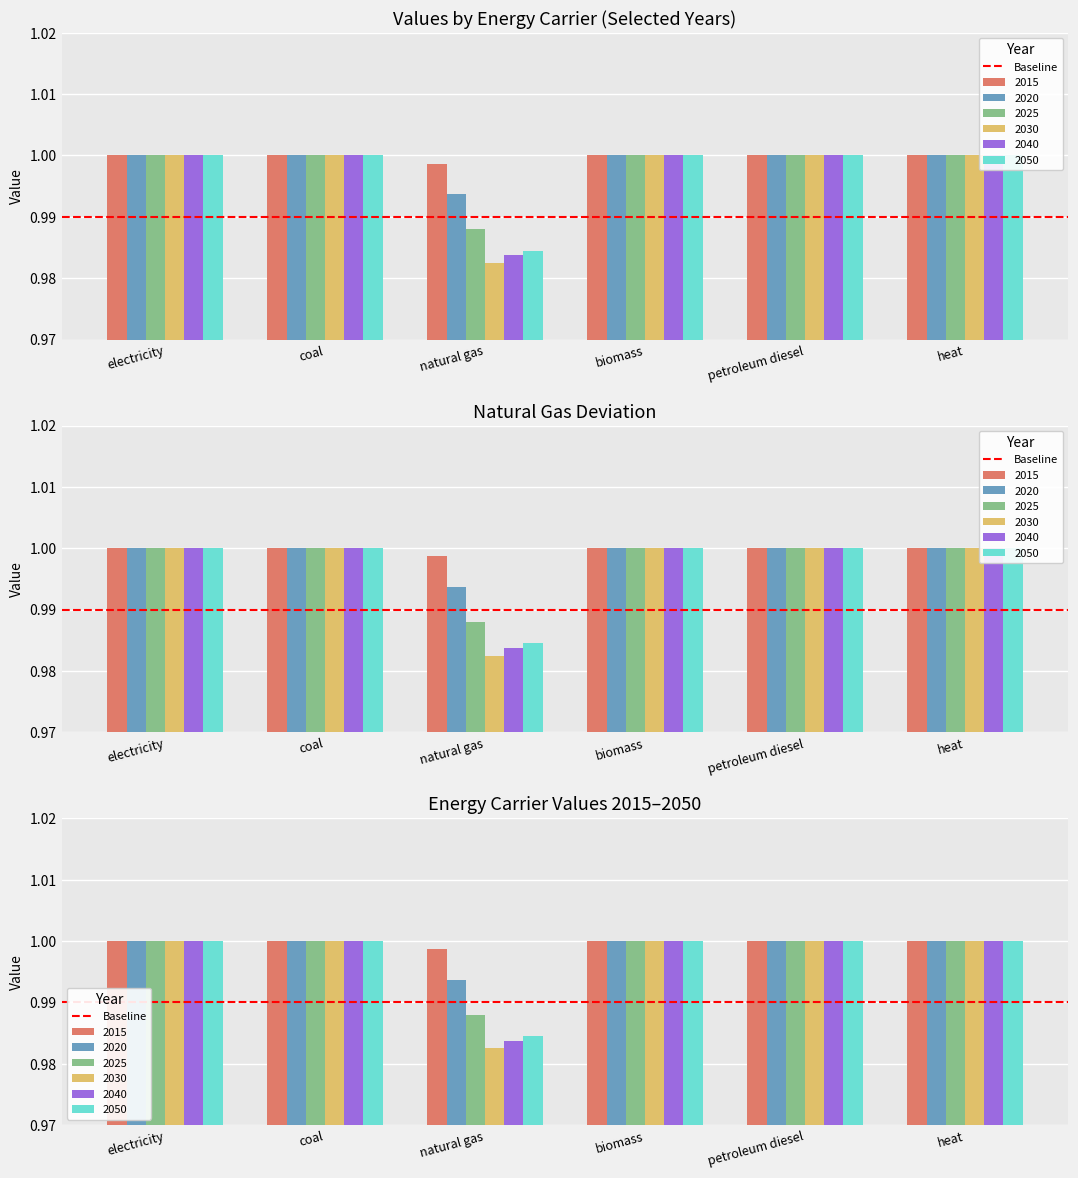

What is the label of the 6th bar from the left?

heat